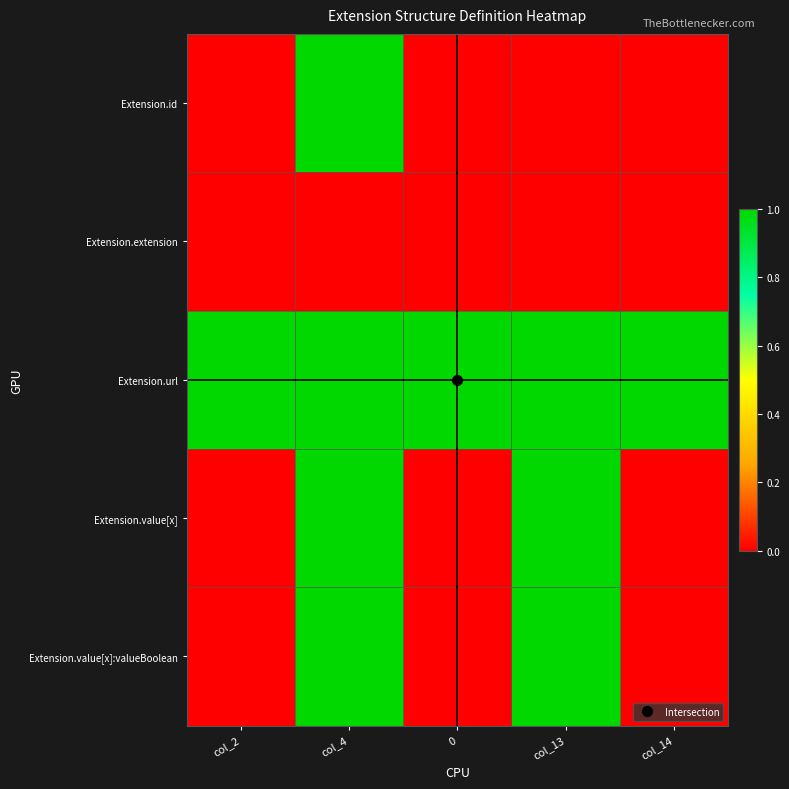

Which series has the largest total across all categories?

Extension.url